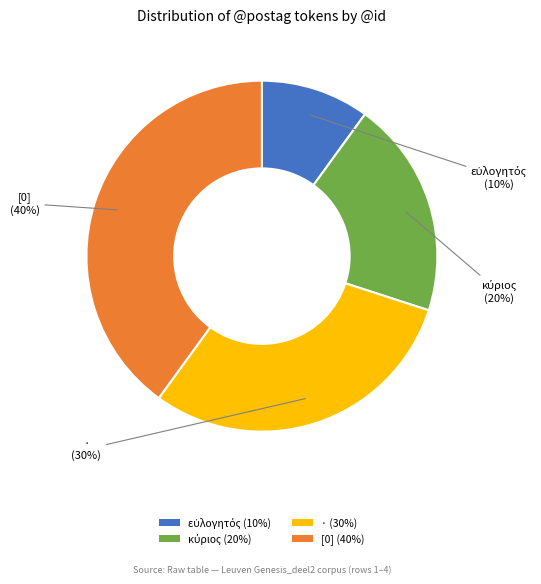

Does any single category account for the majority?

No